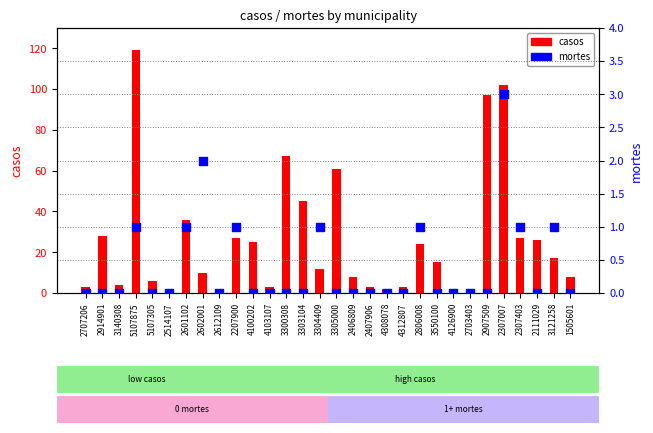

Which series has the largest Y range (max minus min)?

casos